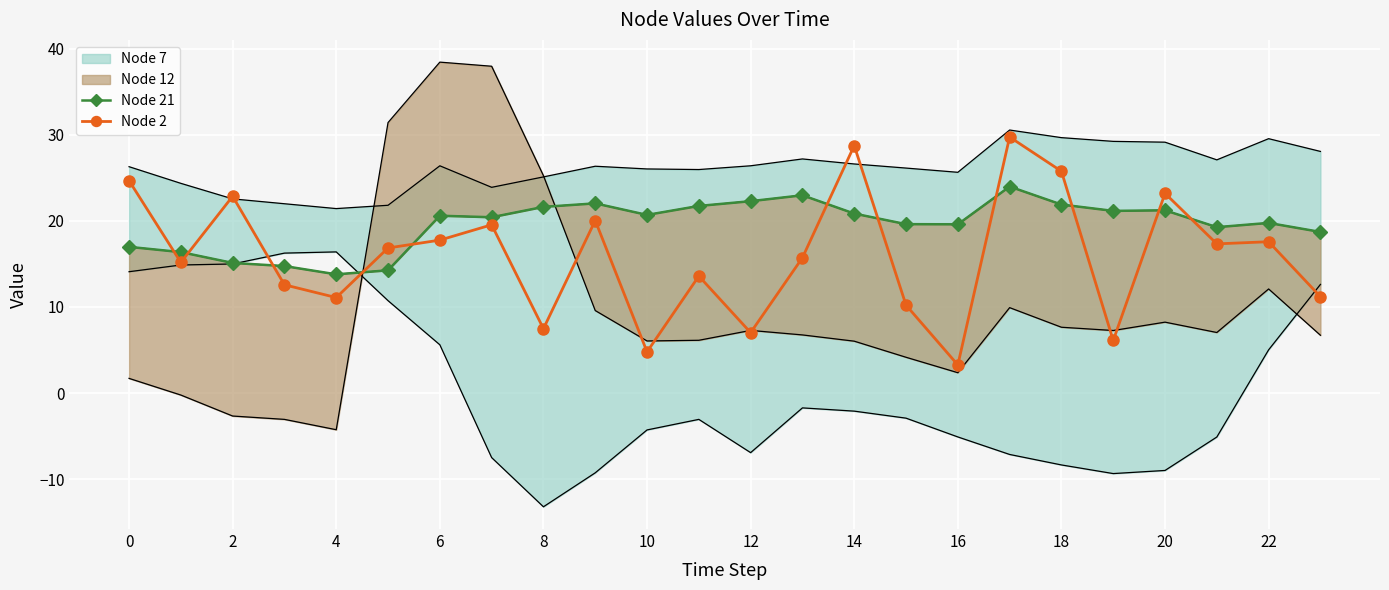

How many lines are shown in the chart?

2